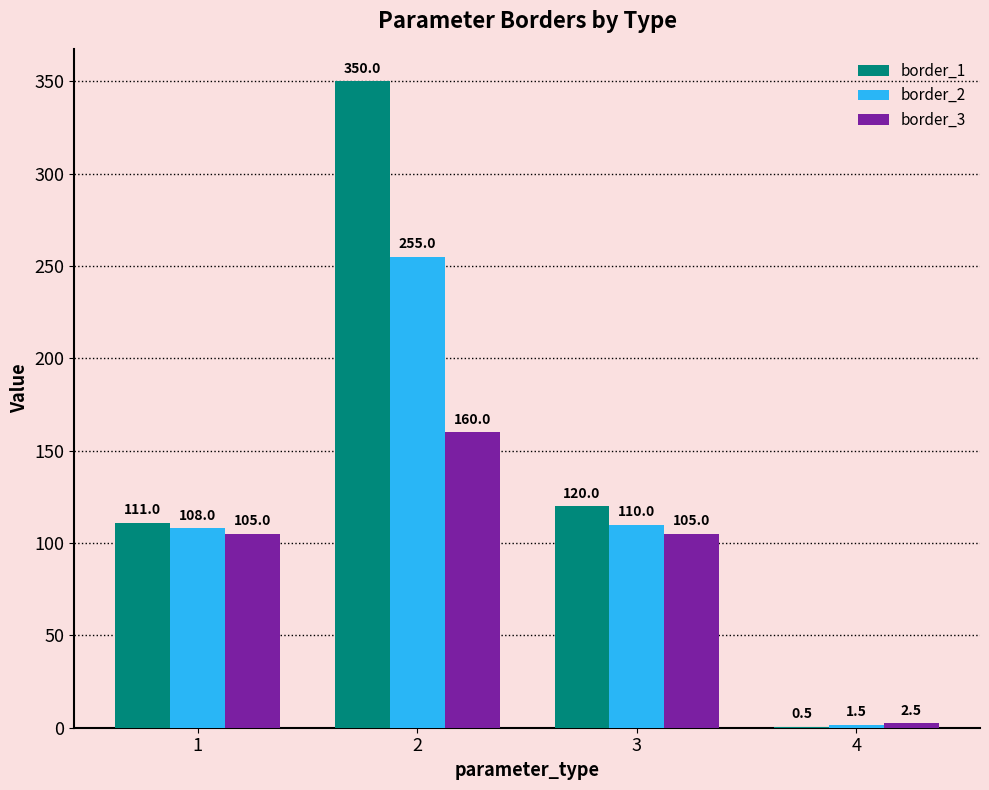

True or false: border_1 has a value of 350.0 at 2.

True